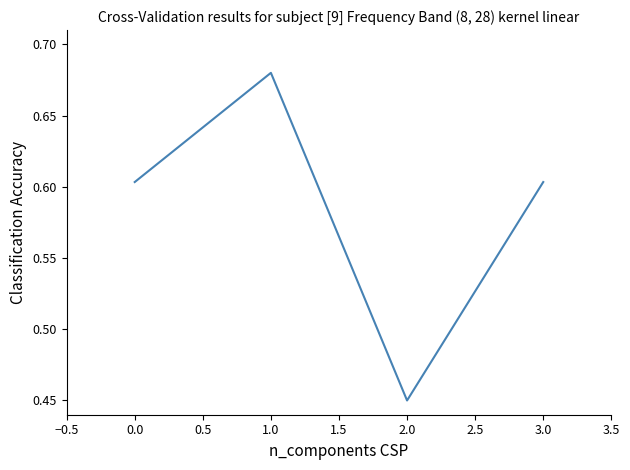

Which label corresponds to the smallest value in the chart?

2.0